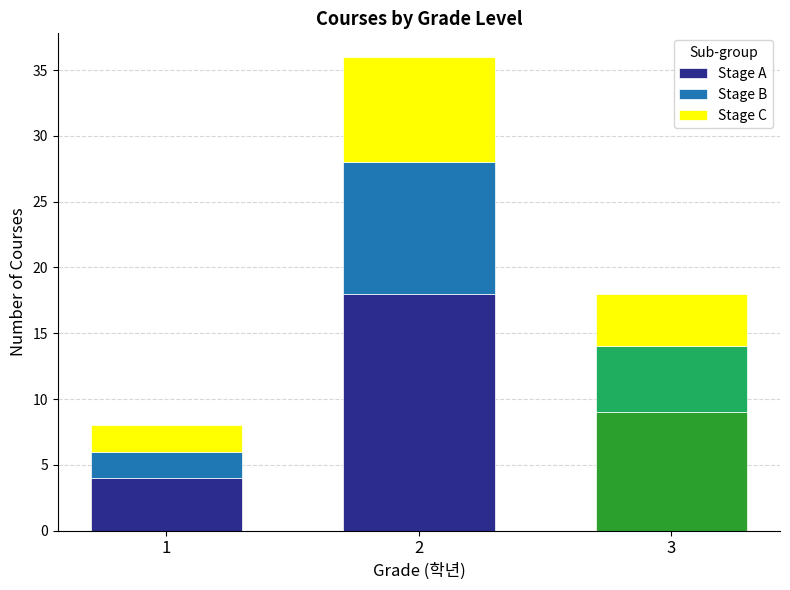

Reading left to right, list the values for the Stage A series.

1=4	2=18	3=9